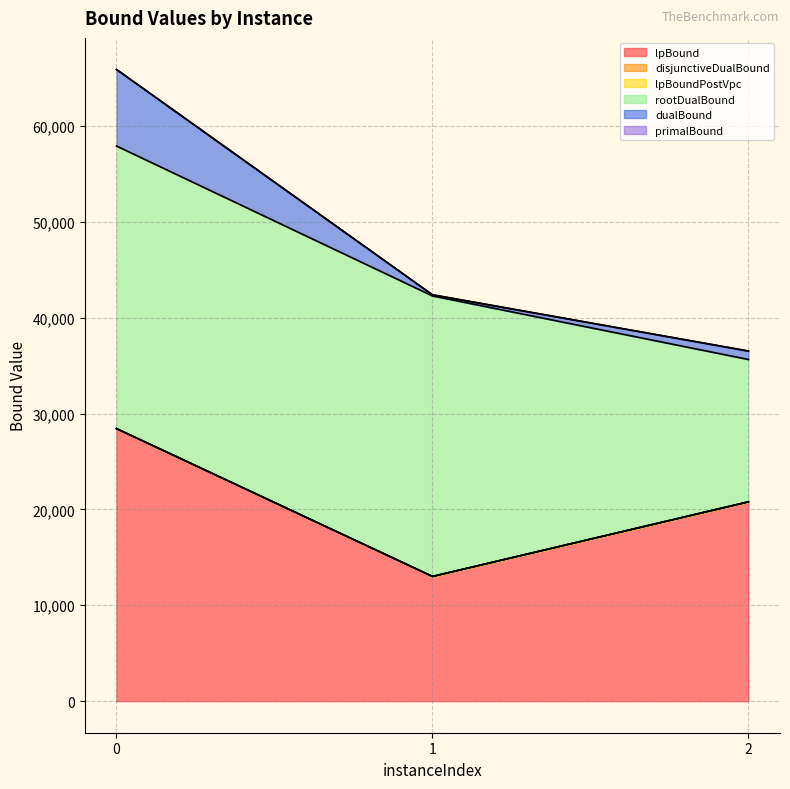

Reading left to right, transcribe all the data shown in this chart.

lpBound: 0=28427.0	1=13006.6	2=20788.8
disjunctiveDualBound: 0=28427.0	1=13006.6	2=20788.8
lpBoundPostVpc: 0=28427.0	1=13006.6	2=20788.8
rootDualBound: 0=57904.0	1=42267.9	2=35640.6
dualBound: 0=65887.0	1=42382.9	2=36516.9
primalBound: 0=65887.0	1=42382.9	2=36516.9